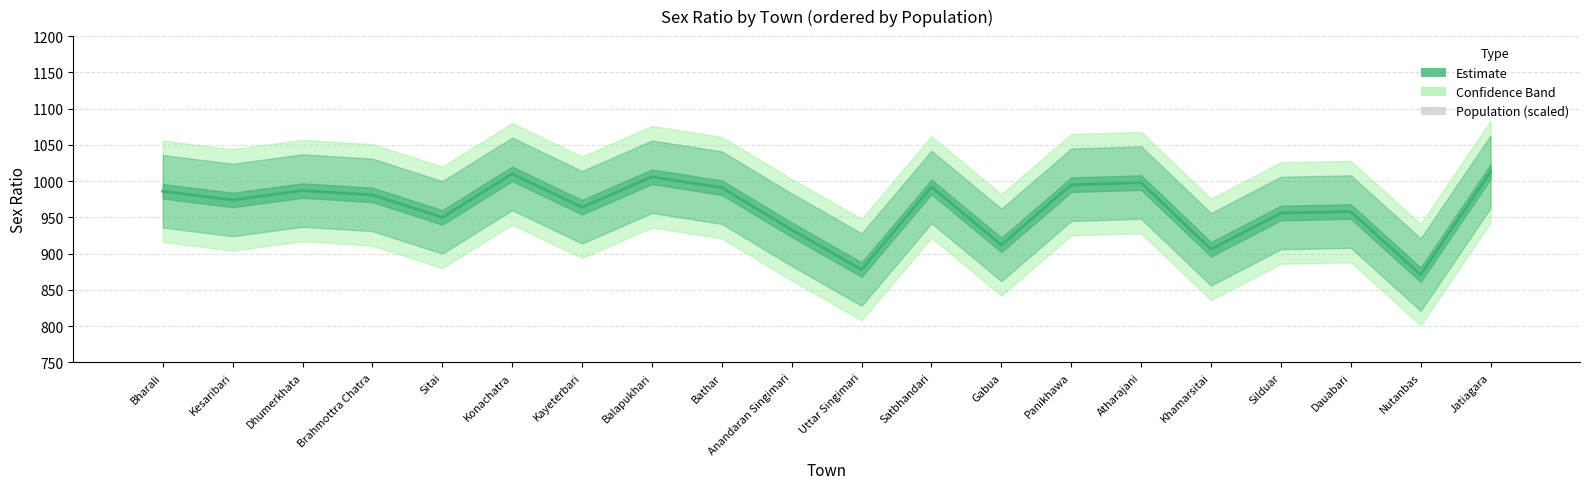

What is the maximum value shown in the chart?

1013.0